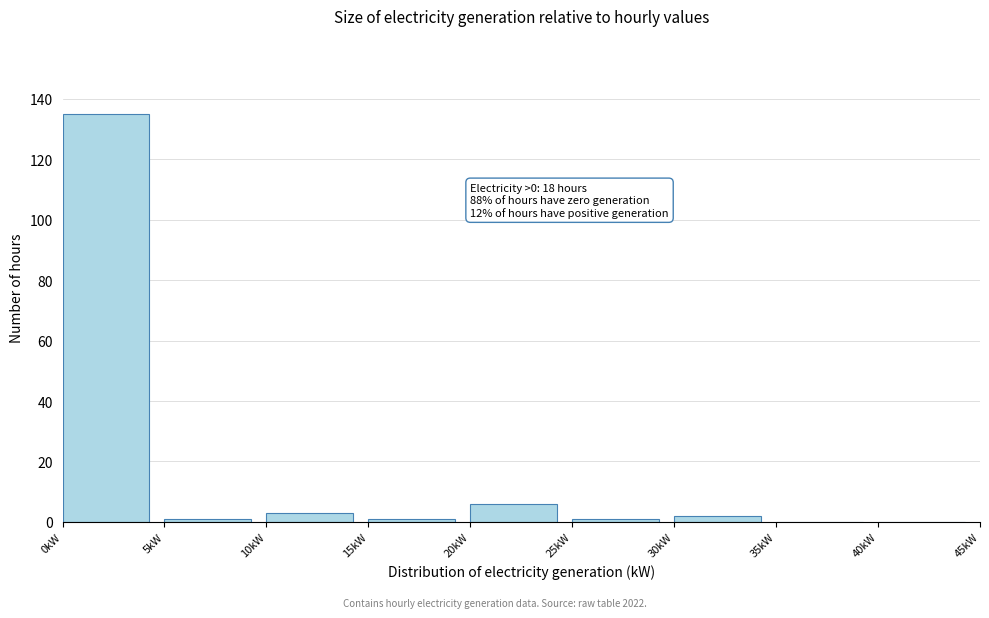

Which range on the x-axis has the tallest bar?

0 to 5